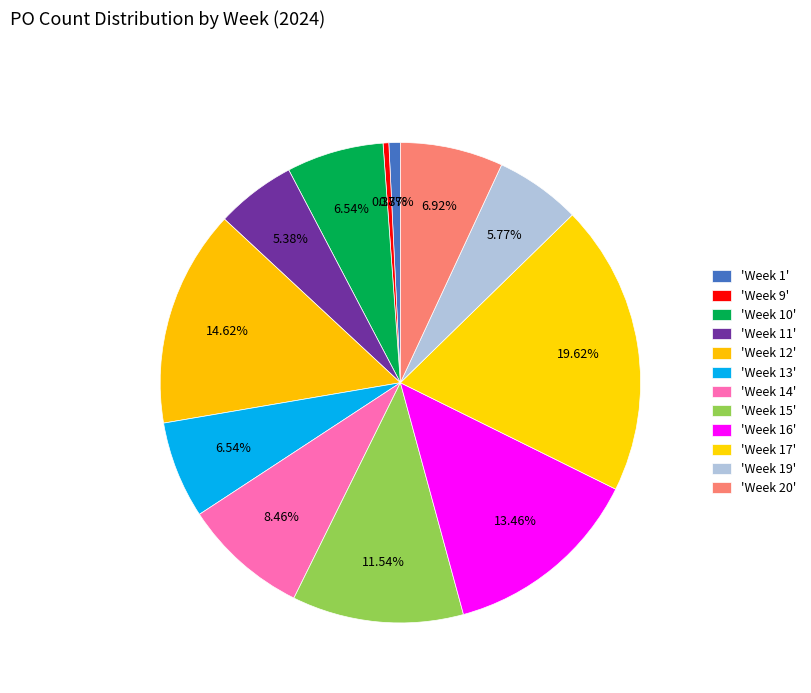

How many slices are in this pie chart?

12